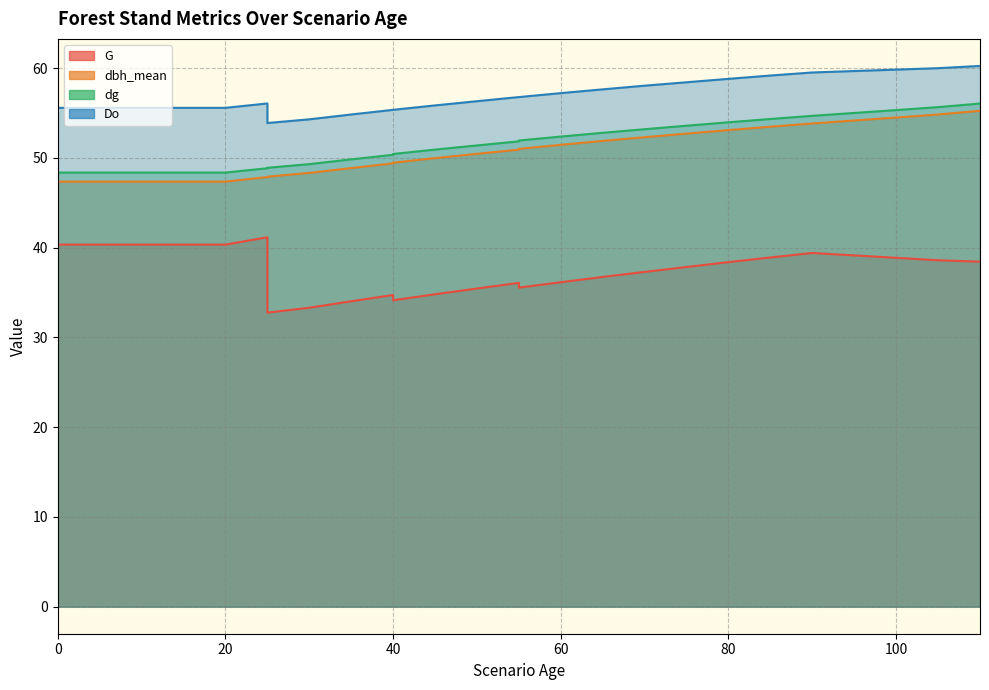

At how many categories does at least one series exceed 57?

11